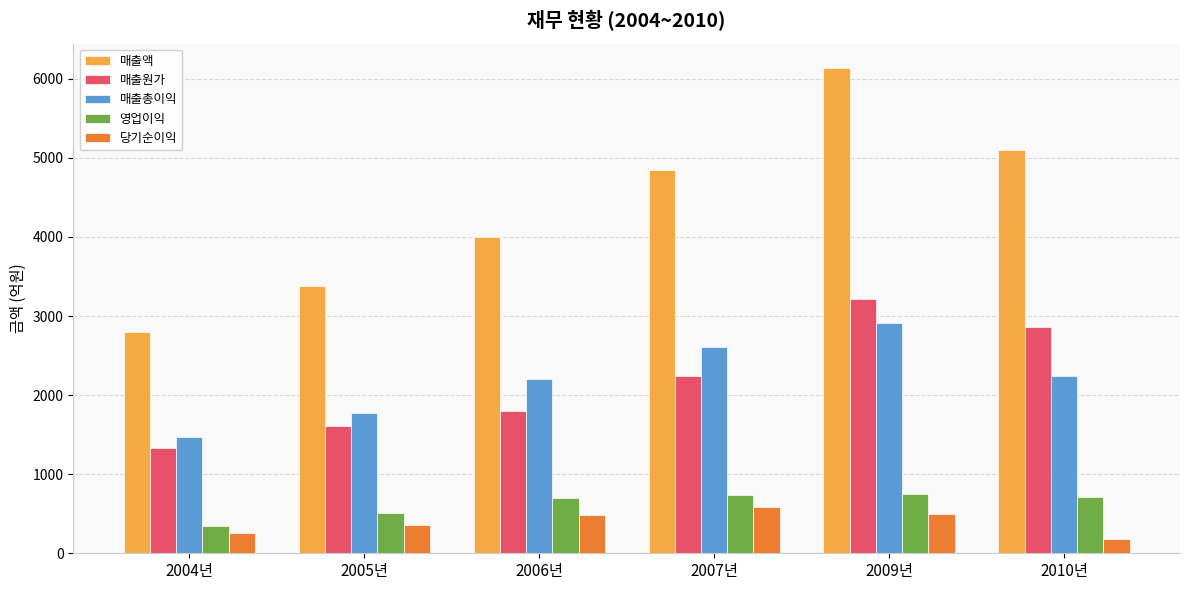

How many groups of bars are there?

6